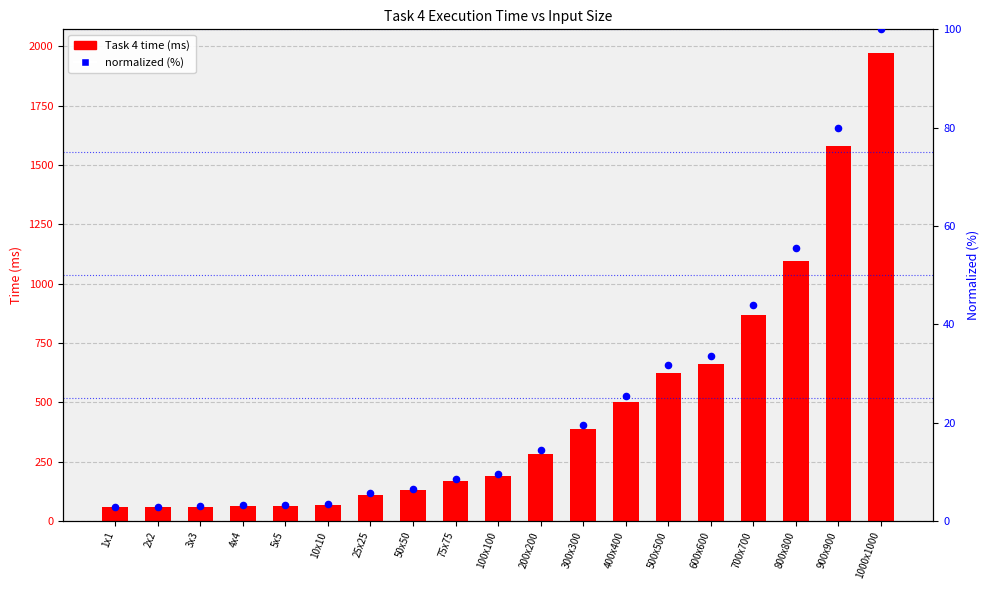

What is the total value across all series at 2x2?

59.9